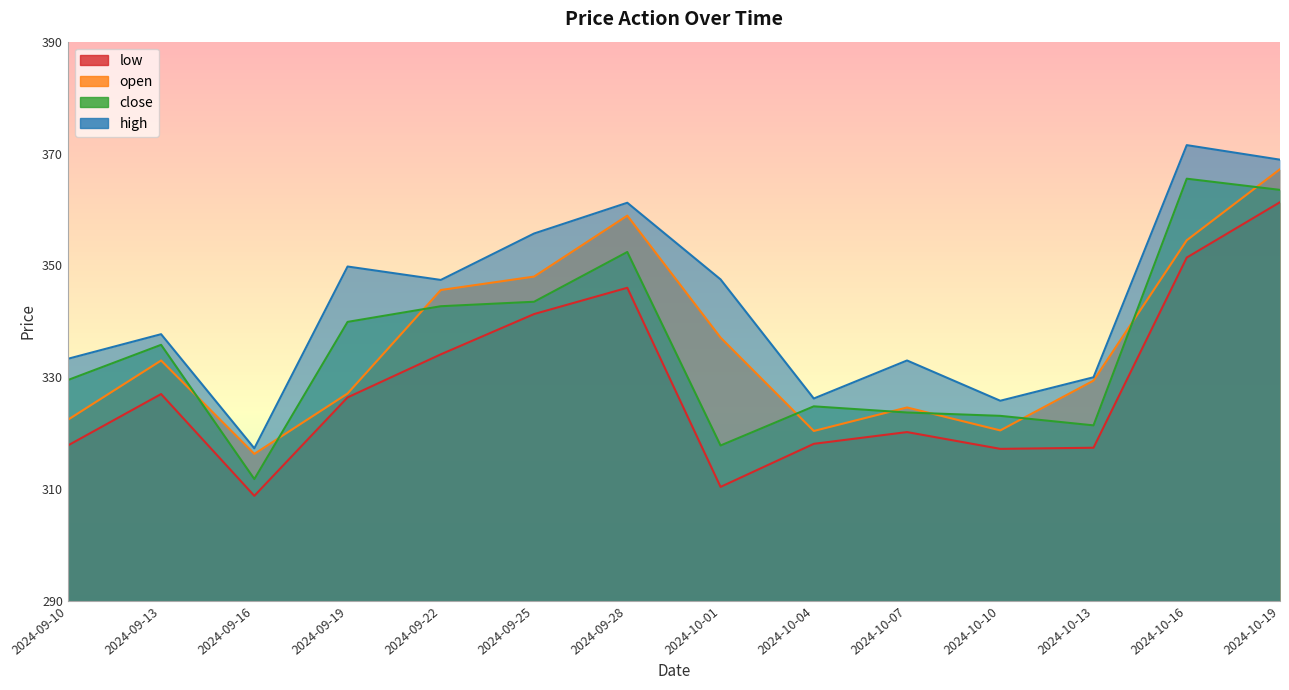

At how many categories does at least one series exceed 330?

10